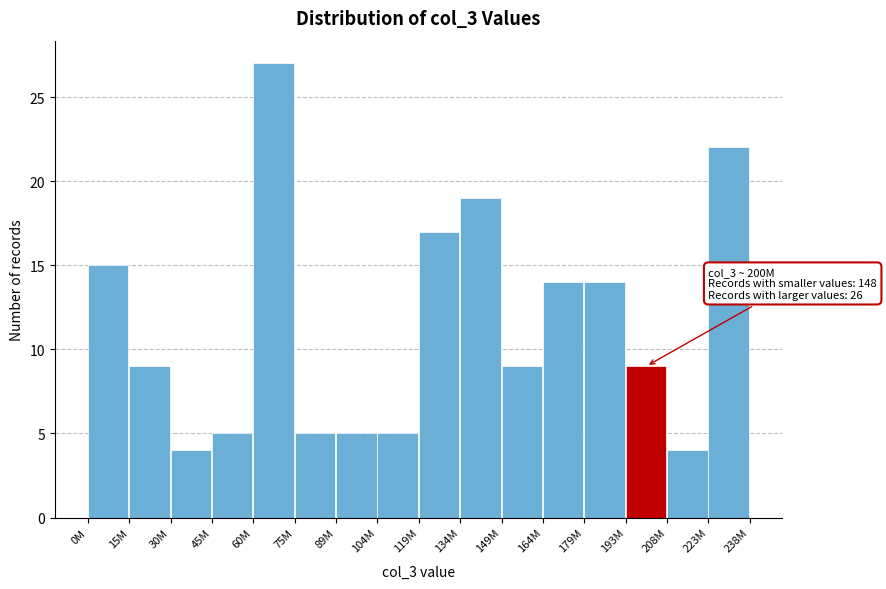

Reading right to left, transcribe all the data shown in this chart.

223M=22	208M=4	193M=9	179M=14	164M=14	149M=9	134M=19	119M=17	104M=5	89M=5	75M=5	60M=27	45M=5	30M=4	15M=9	0M=15